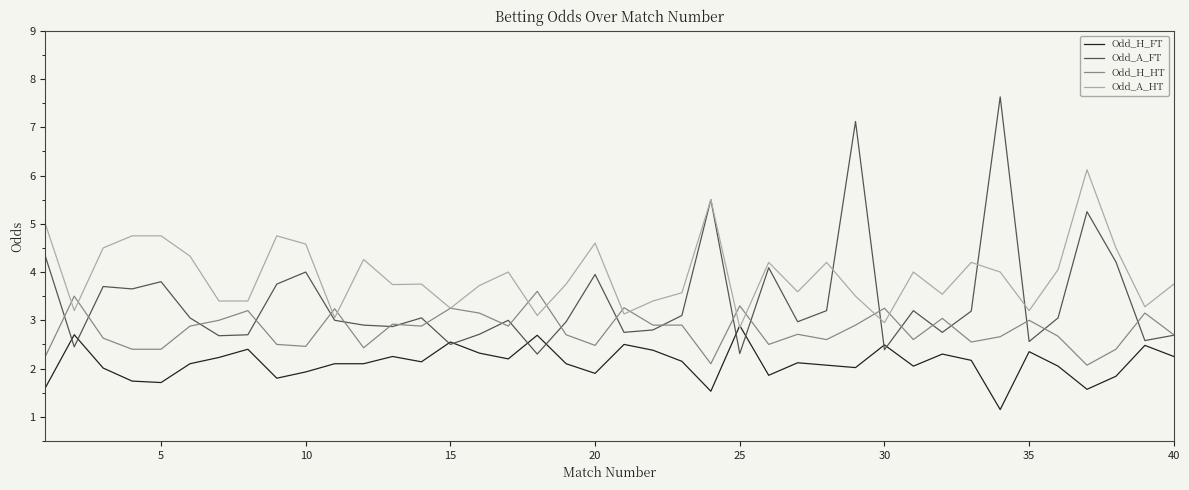

What are all the series names shown in the legend?

Odd_H_FT, Odd_A_FT, Odd_H_HT, Odd_A_HT